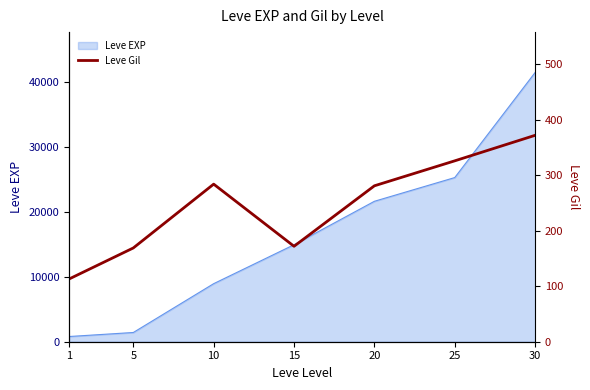

What is the maximum value for Leve EXP?

41410